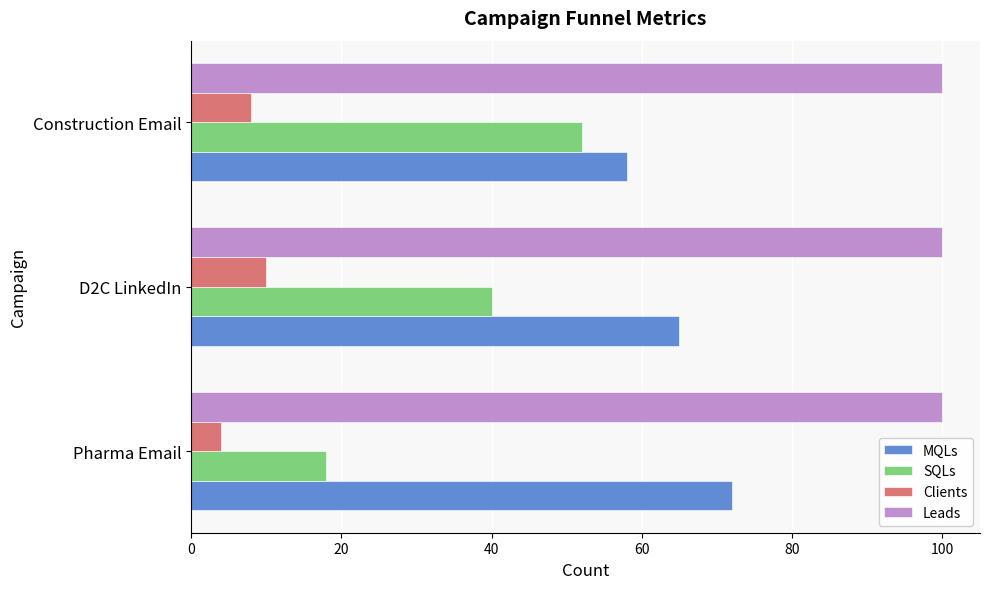

At how many categories does at least one series exceed 49?

3